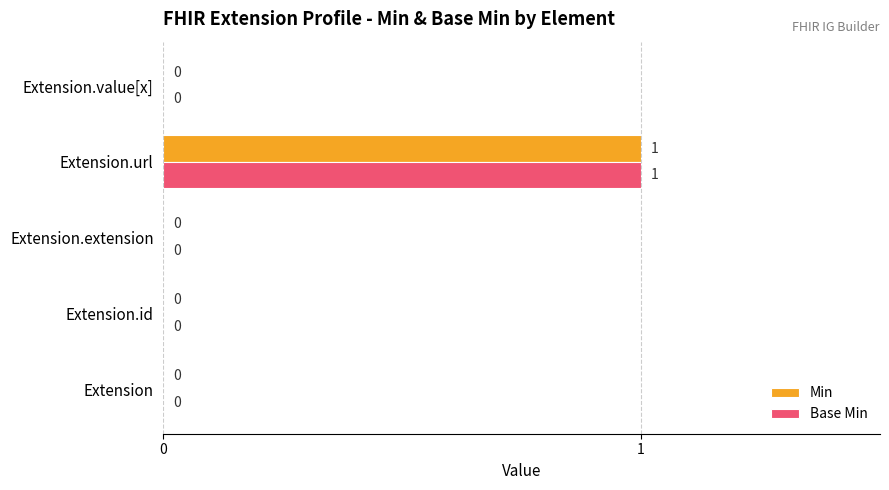

At which category is the sum across all series the highest?

Extension.url